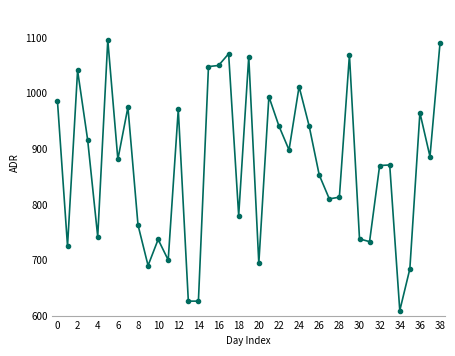

What is the value of the 14th point from the left?

626